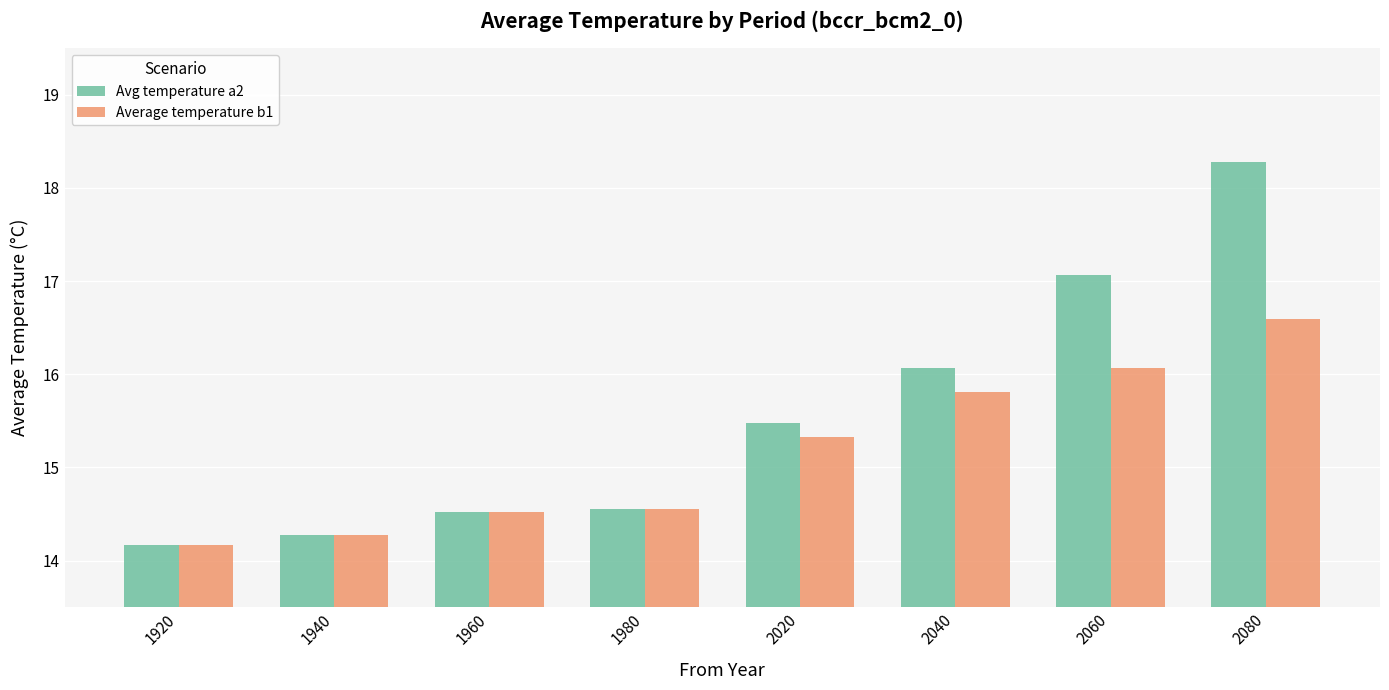

The value of Avg temperature a2 at 1920 is 14.2. True or false?

True